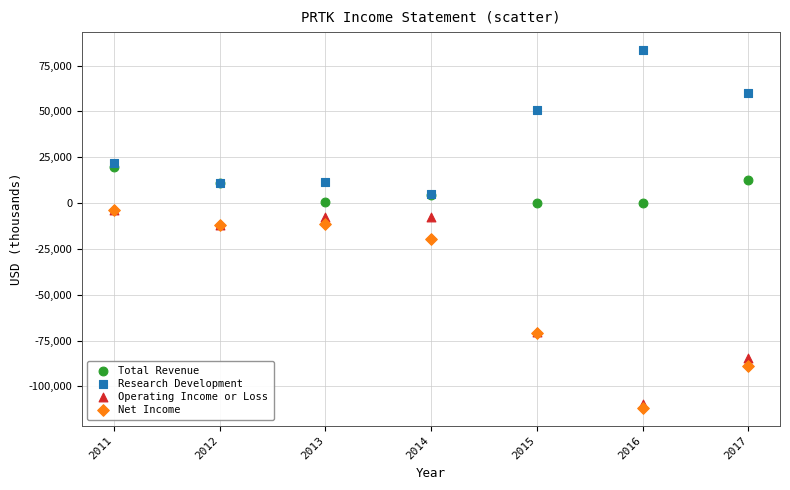

In the Research Development series, what Y value is closest to 44250?

50800